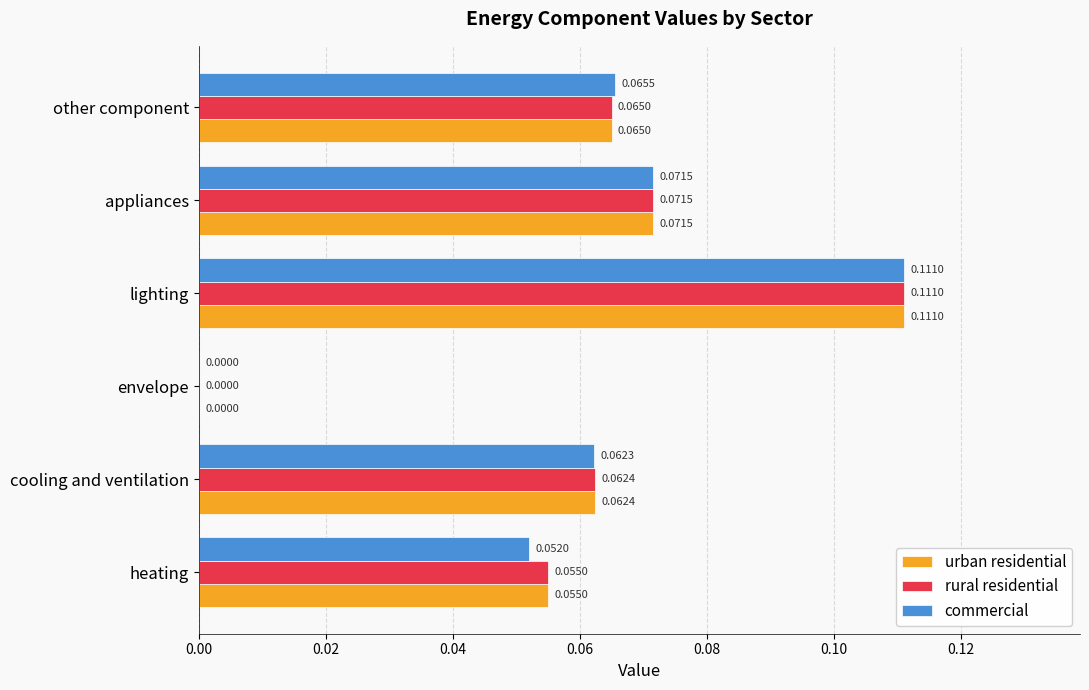

How many data points does each series have?

6